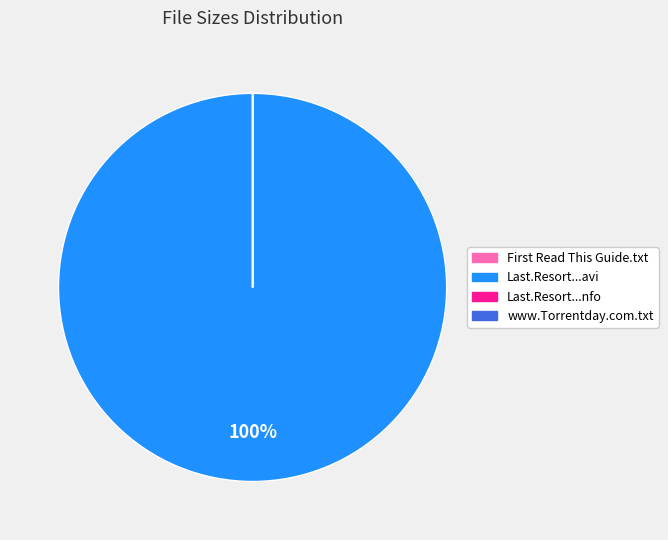

Is there any slice that represents more than half of the pie?

Yes